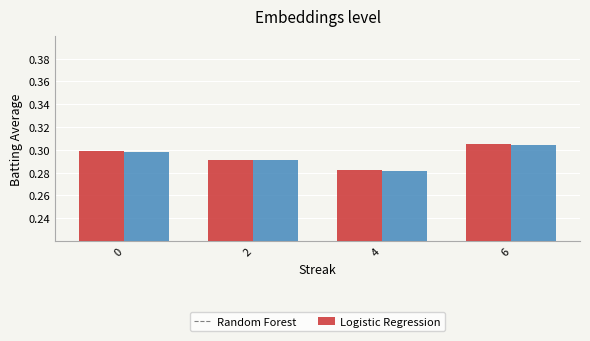

At which category is the sum across all series the highest?

6